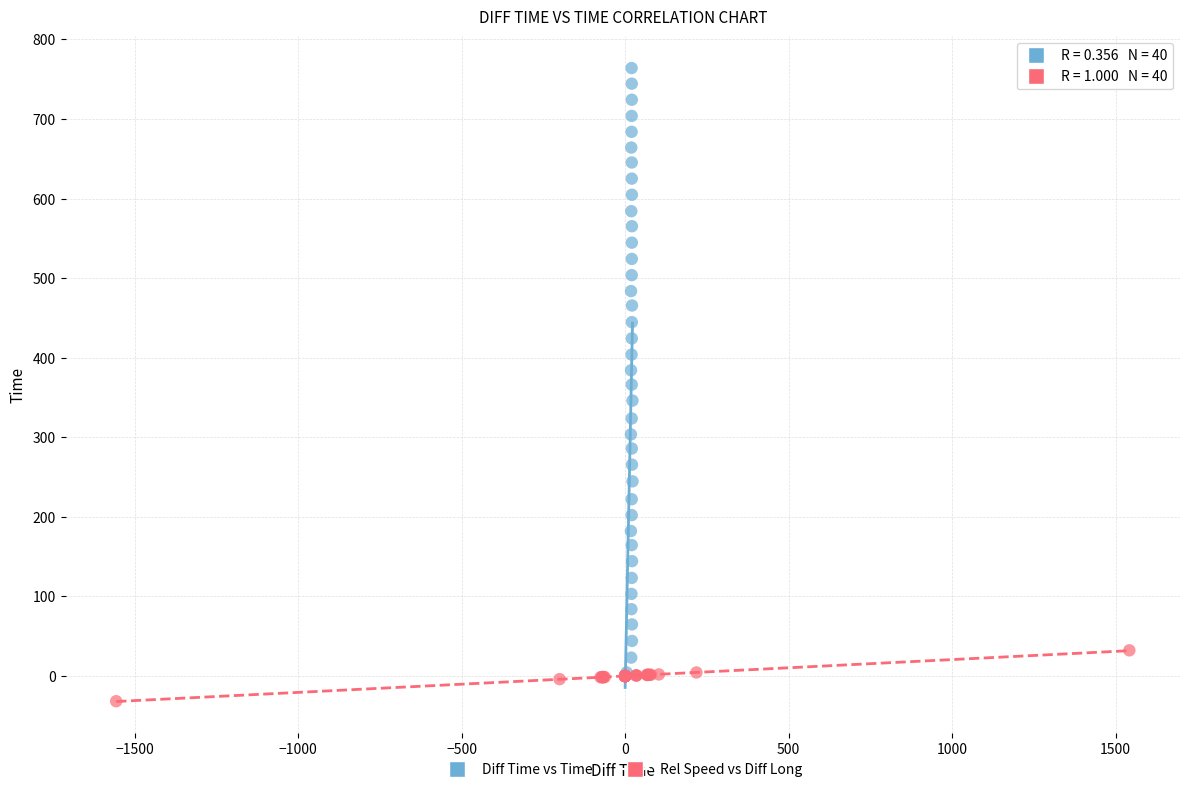

What are all the series names shown in the legend?

Diff Time vs Time, Rel Speed vs Diff Long